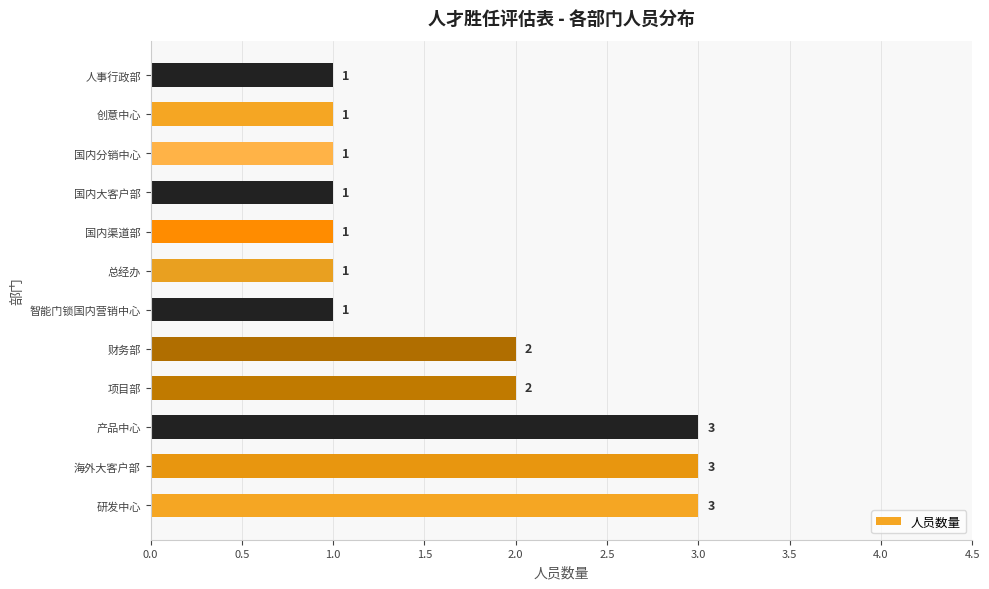

True or false: the data shows 0 at 人事行政部.

False